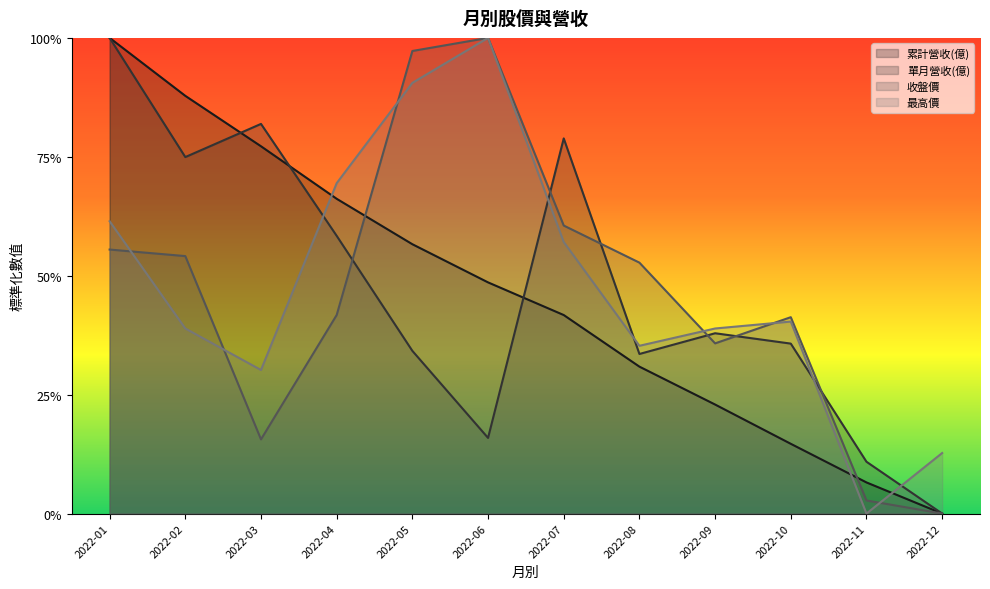

Which series has the largest total across all categories?

最高價